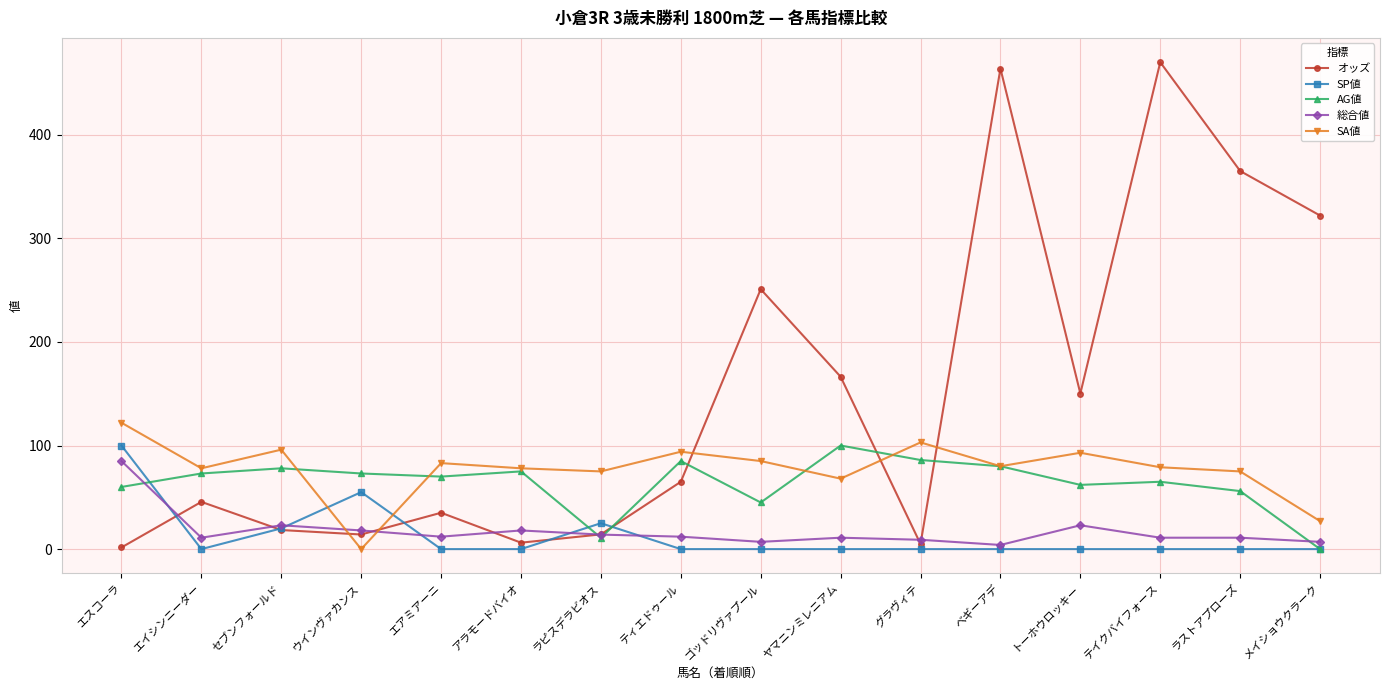

What is the total value across all series at アラモードバイオ?

177.2